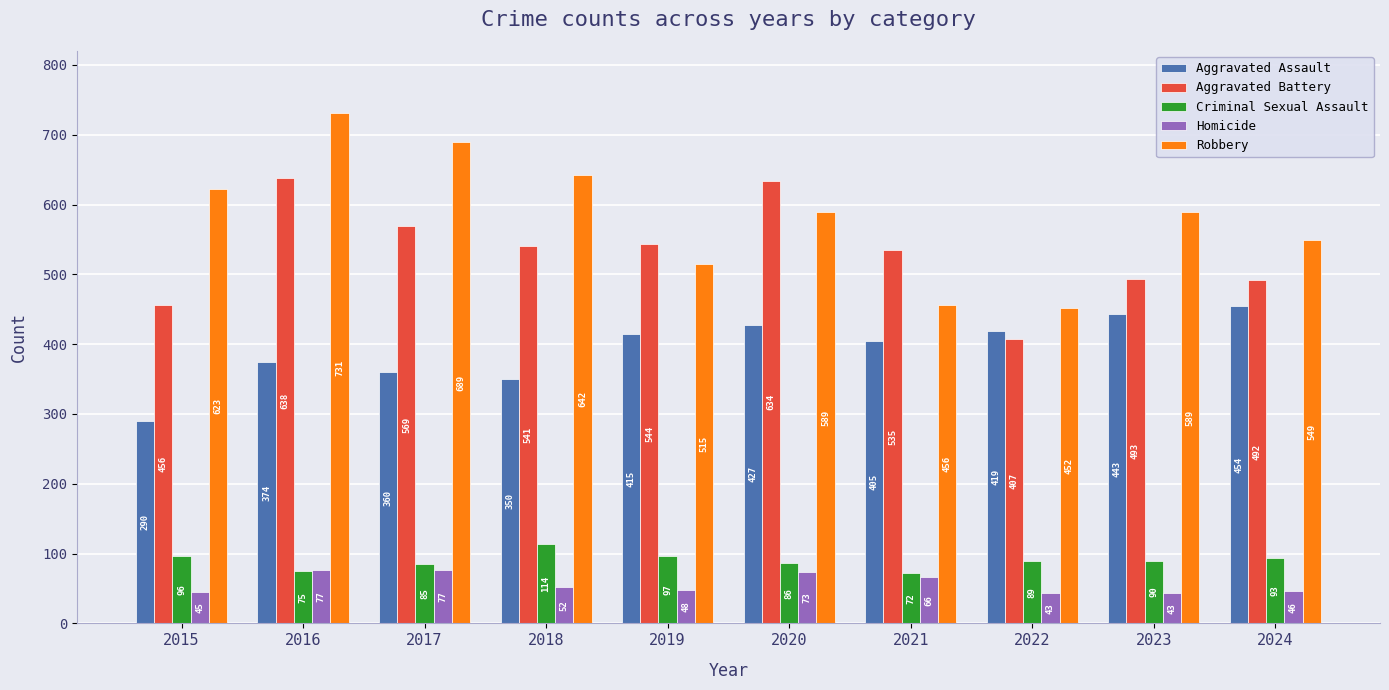

What value does the Aggravated Assault series have at 2022, to the nearest 5?

420